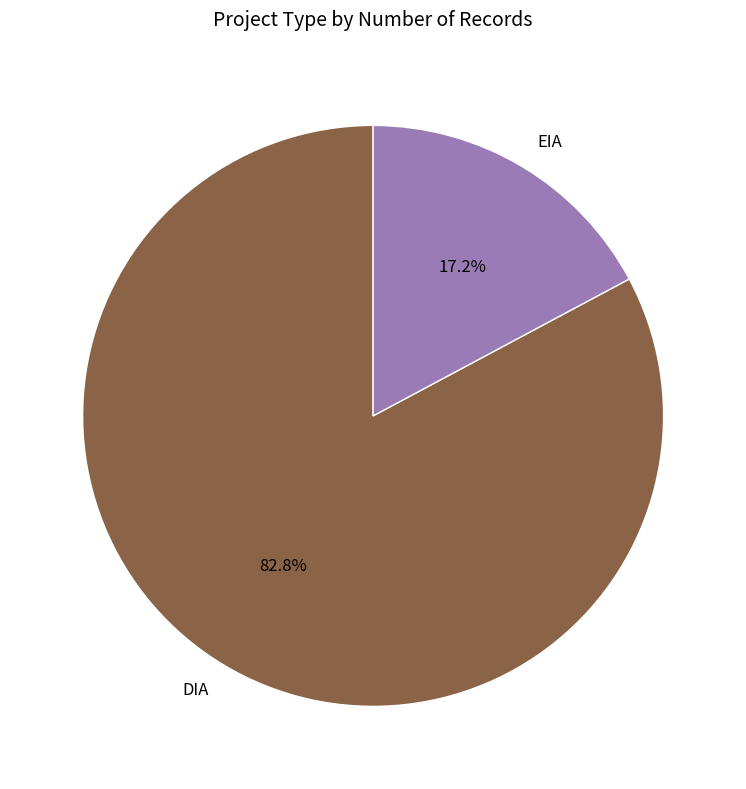

To the nearest percent, what percentage of the pie is EIA?

17%